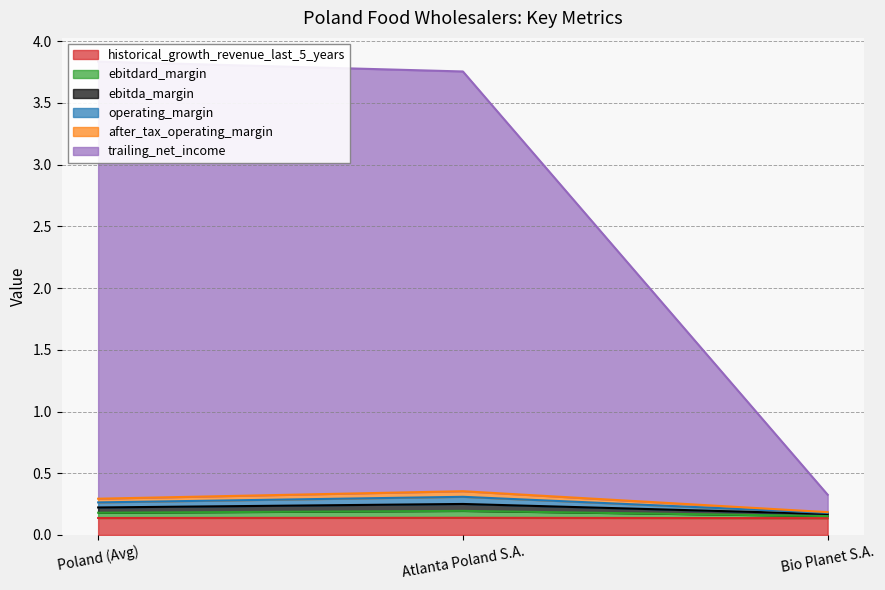

What is the label of the 2nd point from the left?

Atlanta Poland S.A.